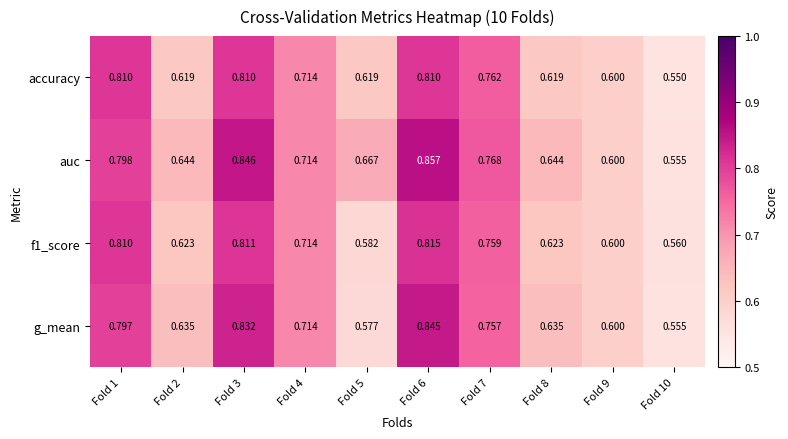

Between Fold 9 and Fold 10, which series saw the biggest shift?

accuracy